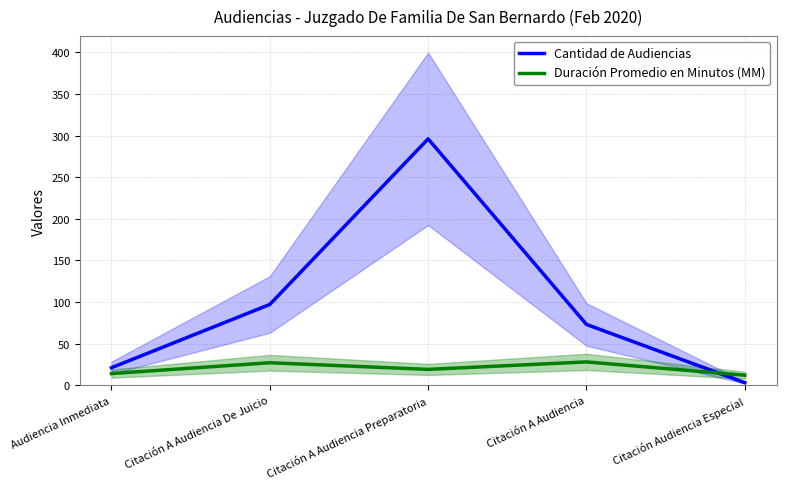

Between Citación A Audiencia De Juicio and Citación A Audiencia Preparatoria, which series saw the biggest shift?

Cantidad de Audiencias